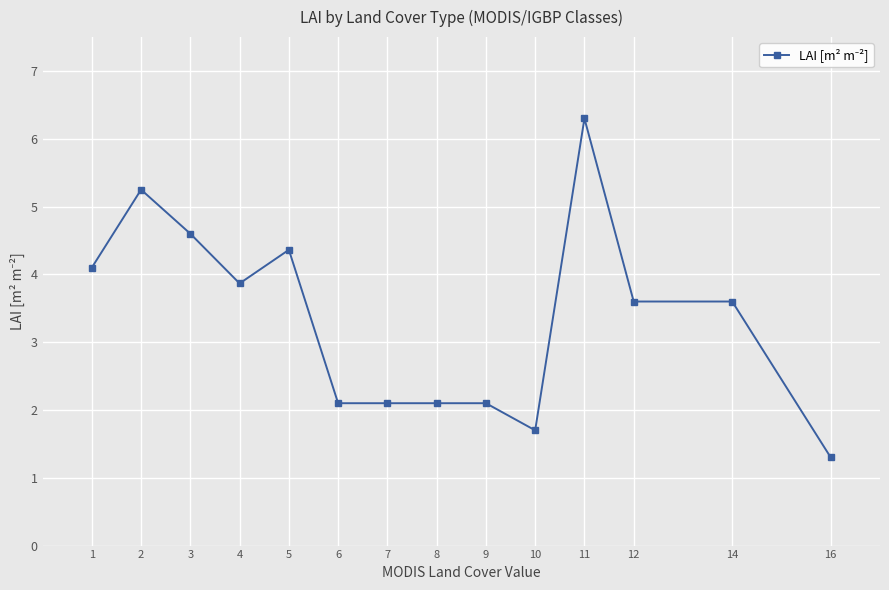

What is the value of the 6th point from the left?

2.1